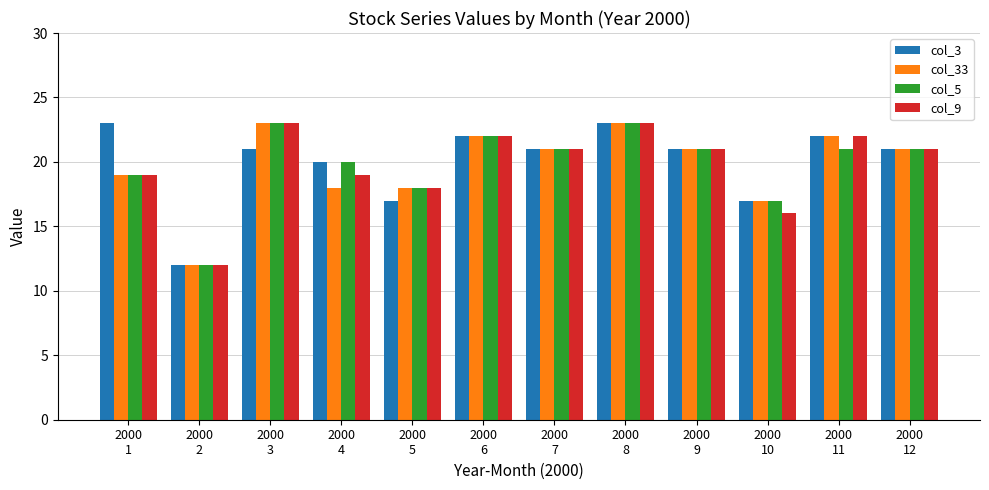

Count the number of data series in this chart.

4